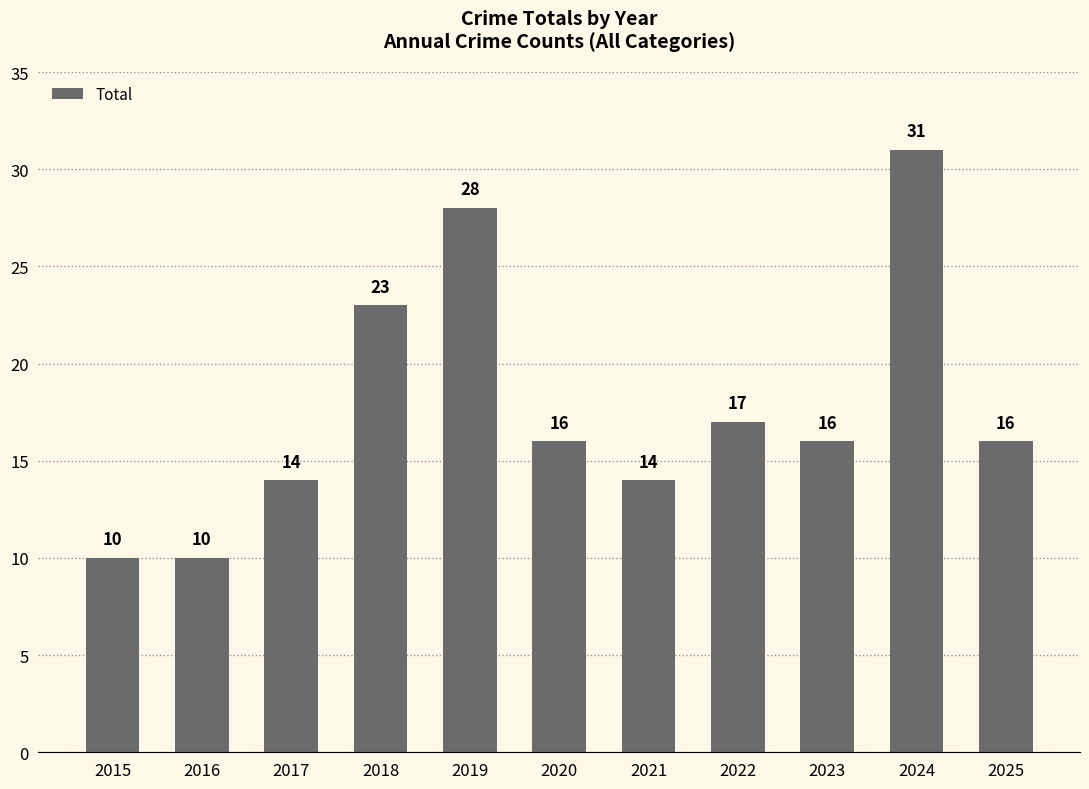

Reading right to left, extract all data points from this chart.

2025=16	2024=31	2023=16	2022=17	2021=14	2020=16	2019=28	2018=23	2017=14	2016=10	2015=10